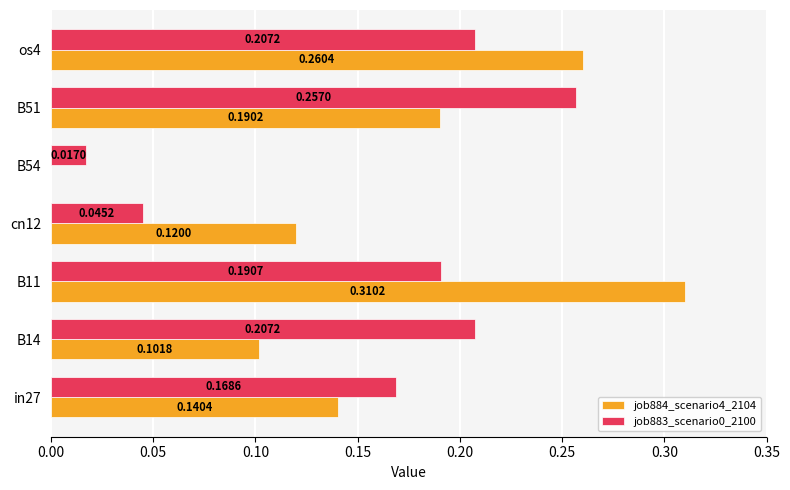

What is the sum of all job883_scenario0_2100 values?

1.1